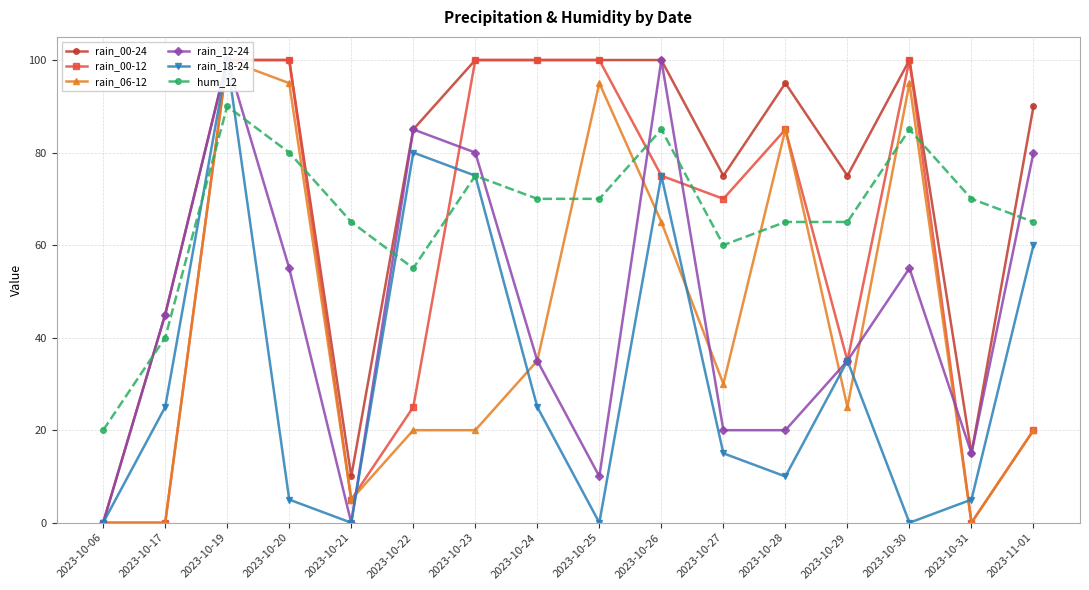

True or false: rain_18-24 and hum_12 intersect in this chart.

True